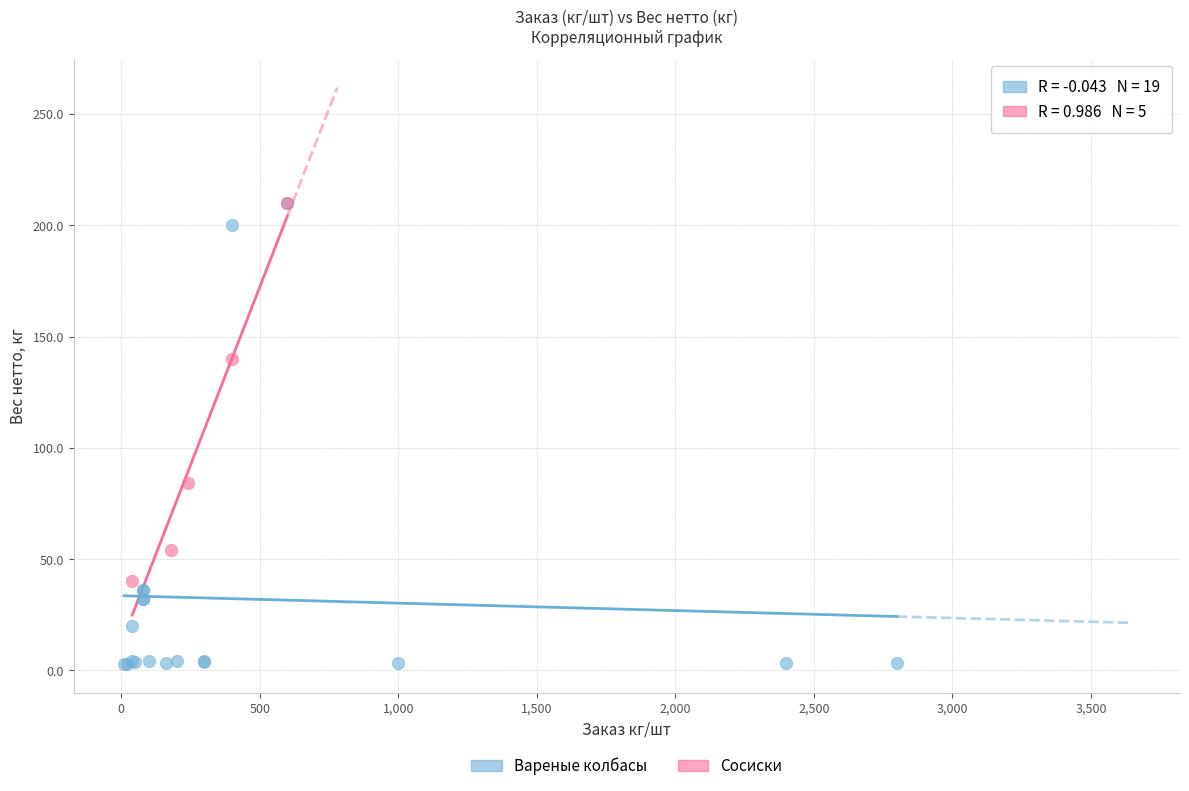

Which series has the widest spread of Y values?

Вареные колбасы